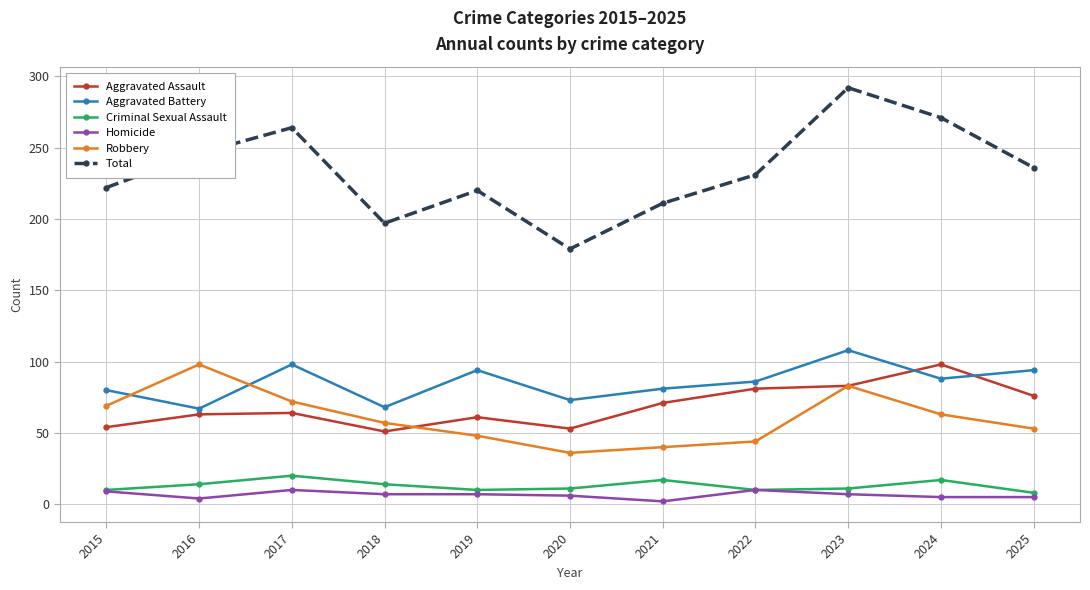

How many categories are shown in the chart?

11